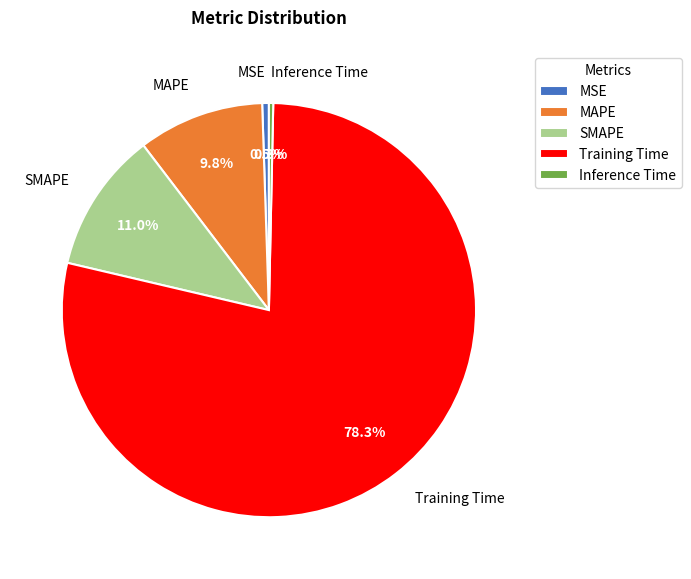

Between SMAPE and Training Time, which is larger?

Training Time